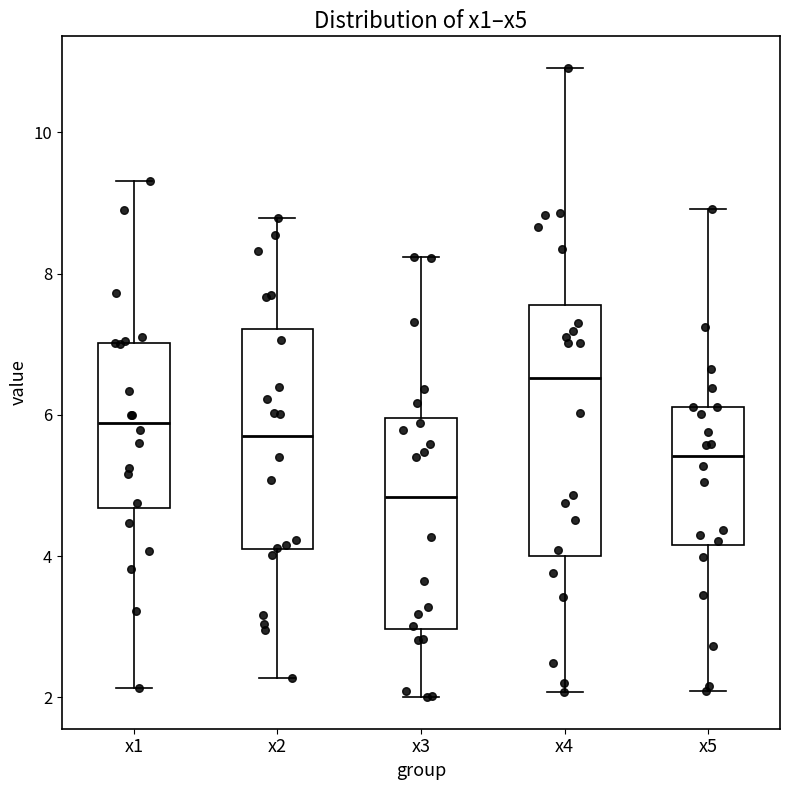

Where does the lower whisker of the box for x1 end on the y-axis? The values are not printed on the chart, so give them approximately, as read against the axis.

2.2